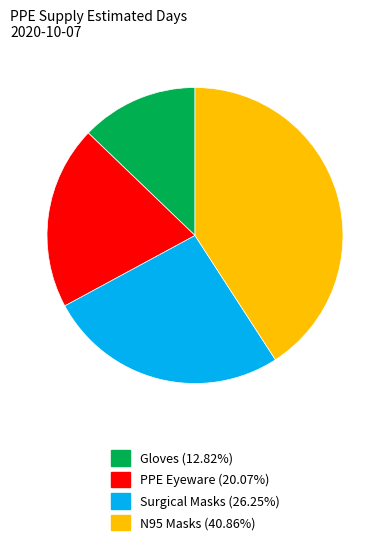

Is there a majority slice in this chart?

No